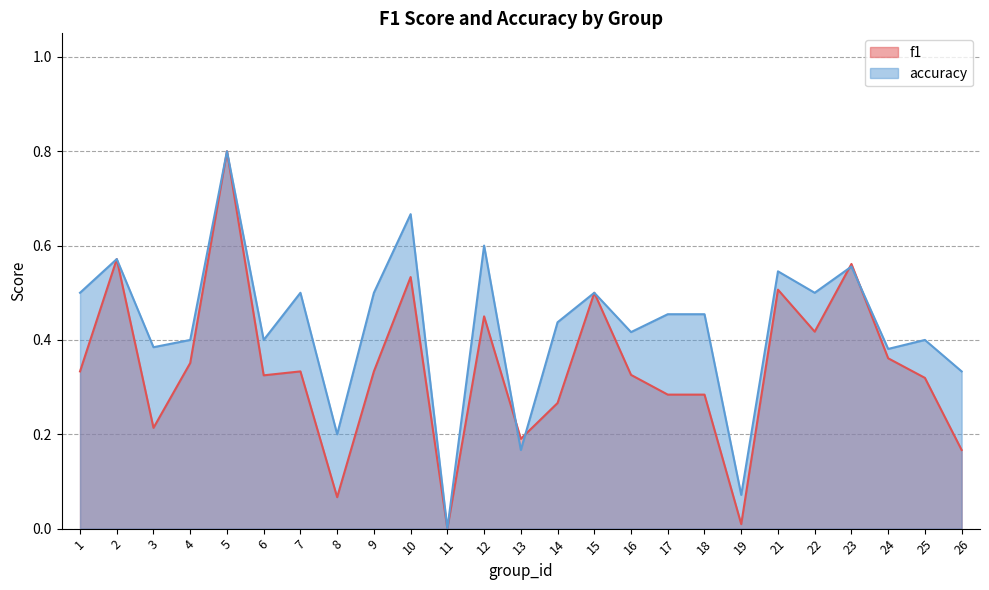

Which series has the largest total across all categories?

accuracy